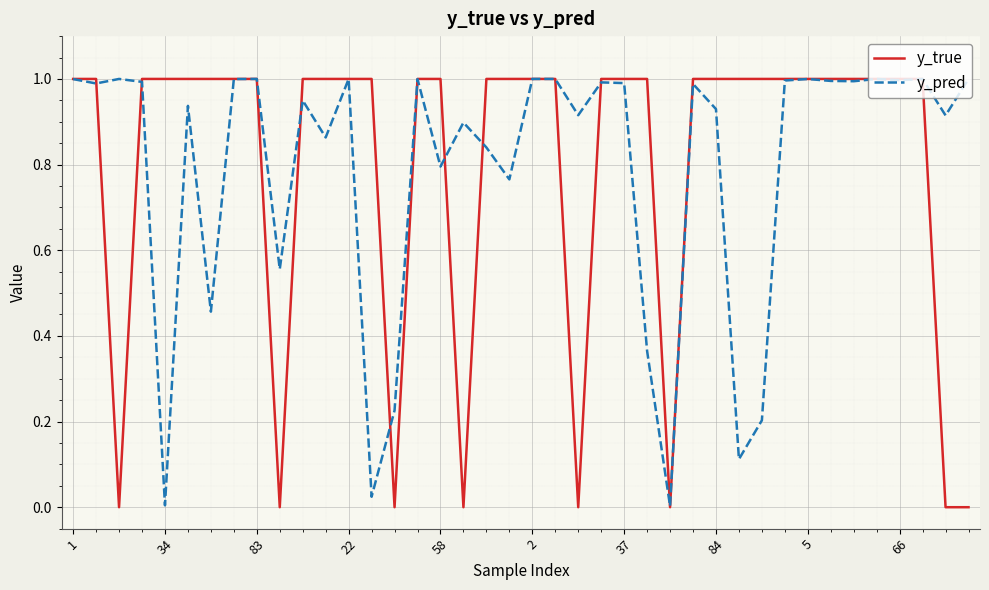

Which series has the largest range (max minus min)?

y_true